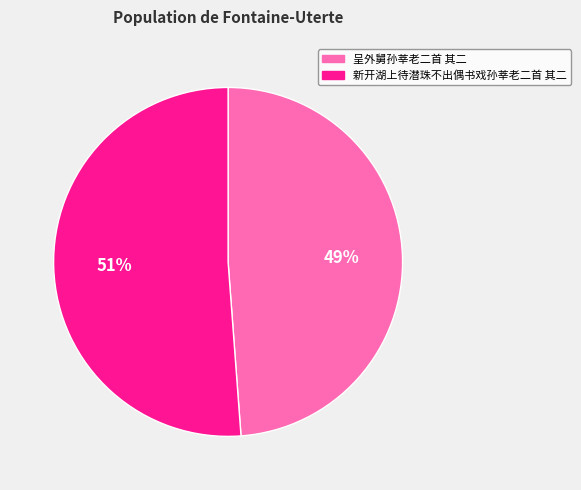

What percentage is the 呈外舅孙莘老二首 其二 slice, to the nearest percent?

49%